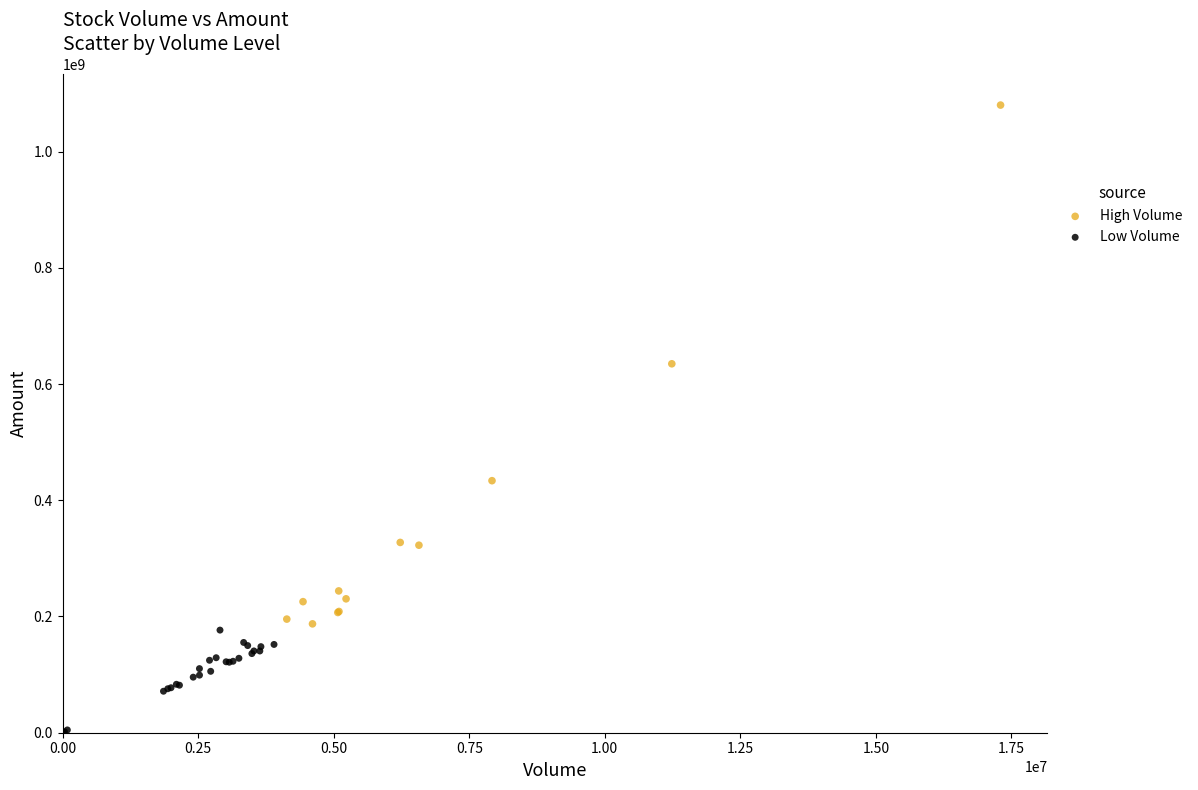

Which series has the widest spread of Y values?

High Volume